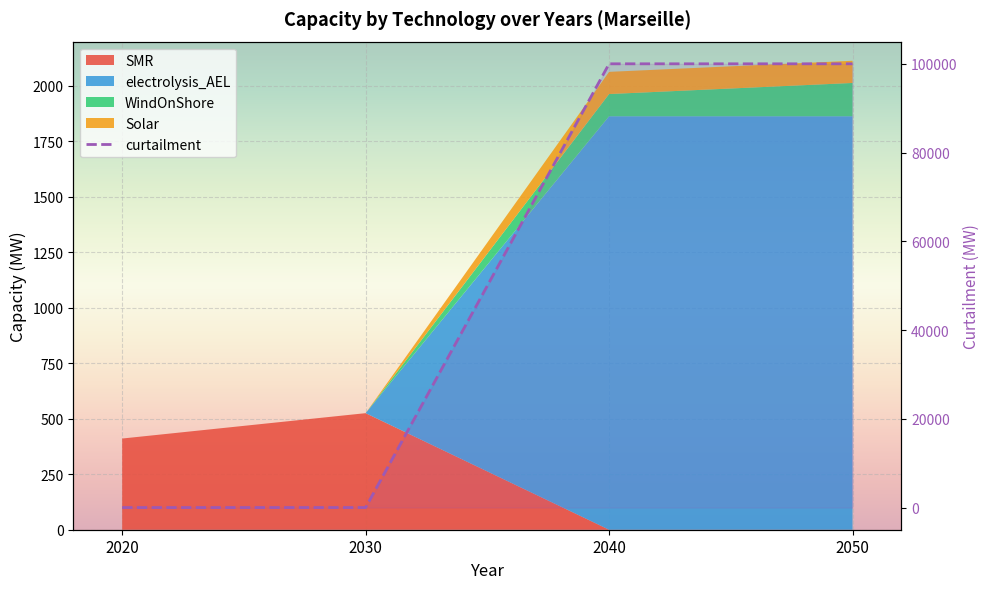

What is the sum of the values at 2050 and 2040?

200000